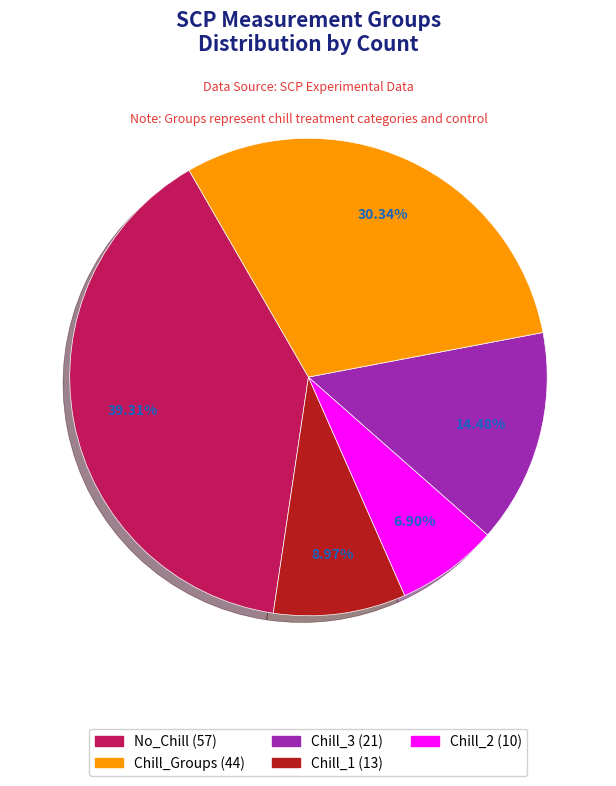

Is there any slice that represents more than half of the pie?

No